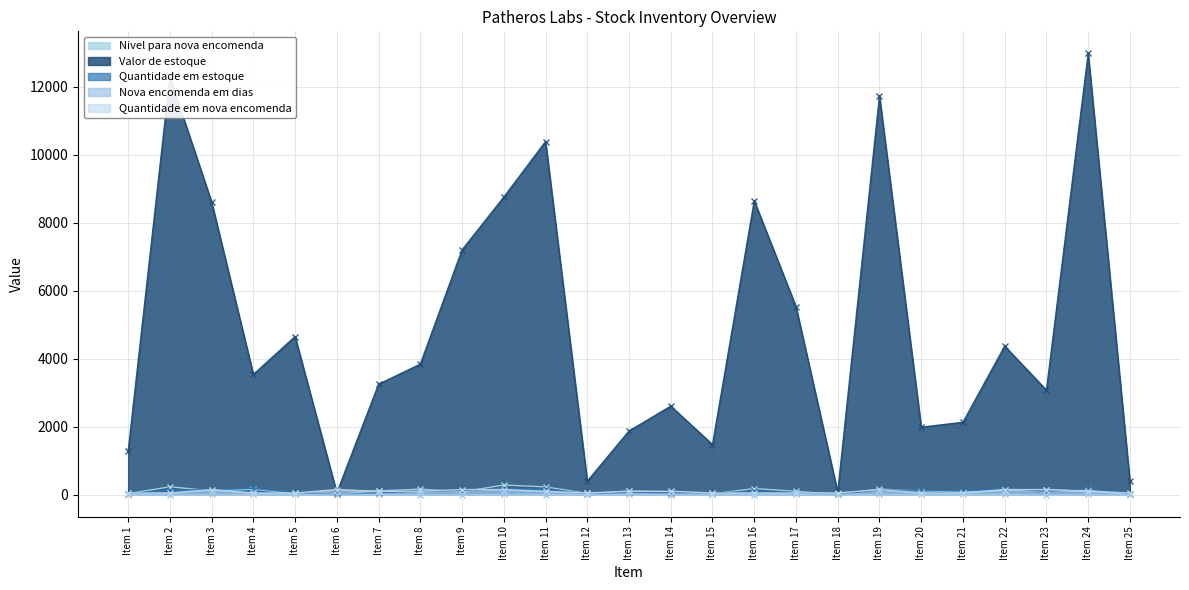

Does the chart have visible grid lines?

Yes